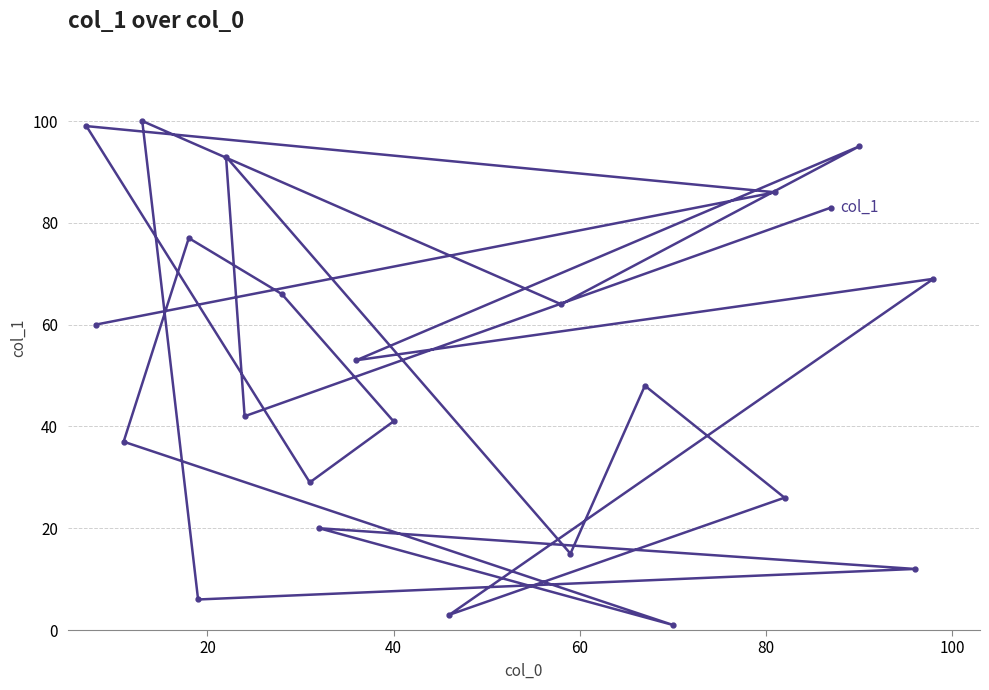

How many data points are above 53?

11